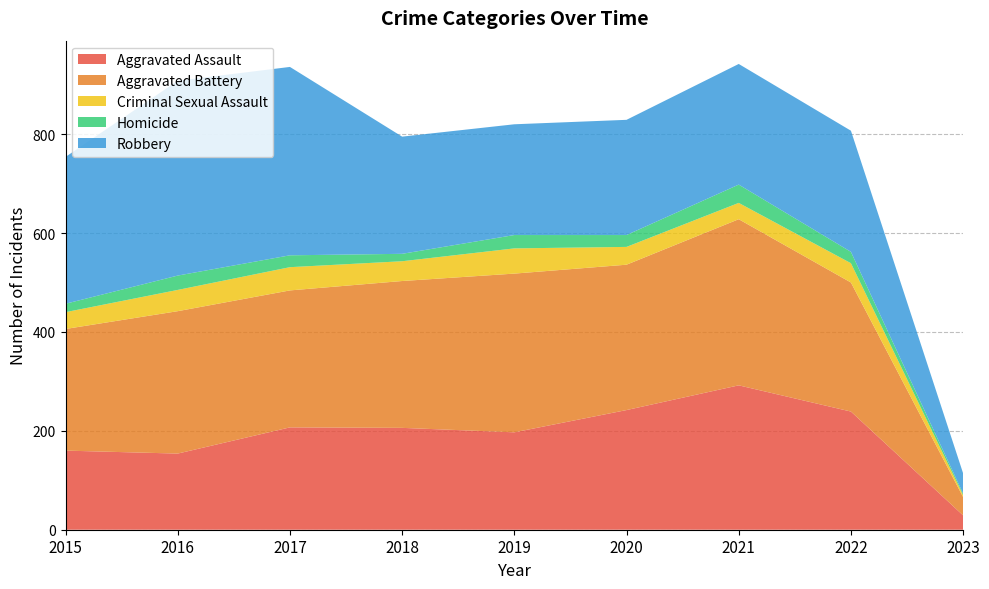

Reading left to right, transcribe all the data shown in this chart.

Aggravated Assault: 160	154	207	206	197	242	292	239	29
Aggravated Battery: 246	288	277	297	321	294	336	261	37
Criminal Sexual Assault: 34	43	47	40	51	36	33	39	4
Homicide: 17	29	24	15	27	24	37	23	3
Robbery: 297	394	381	237	224	233	244	245	41